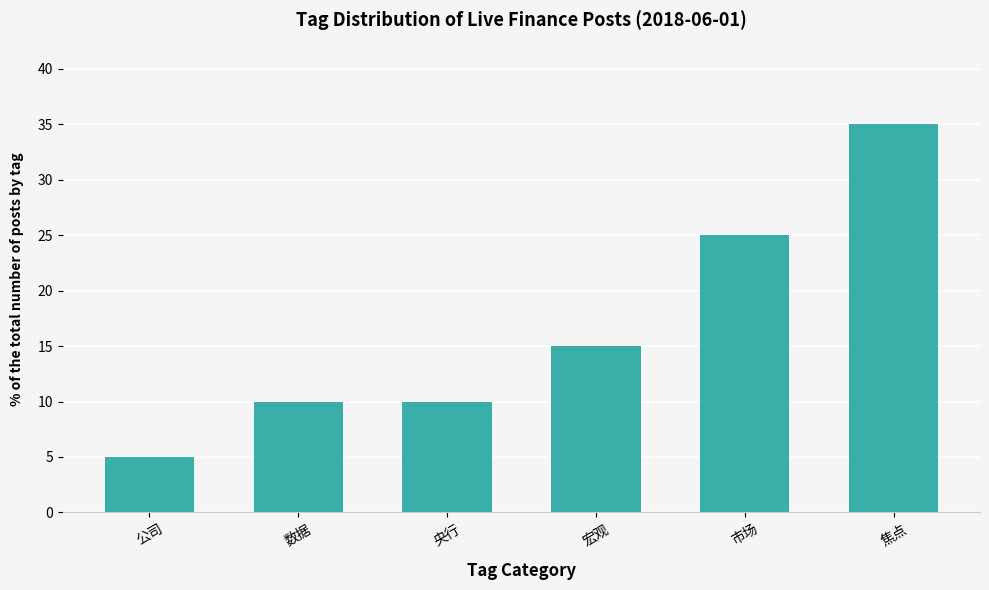

What is the sum of all values?

100